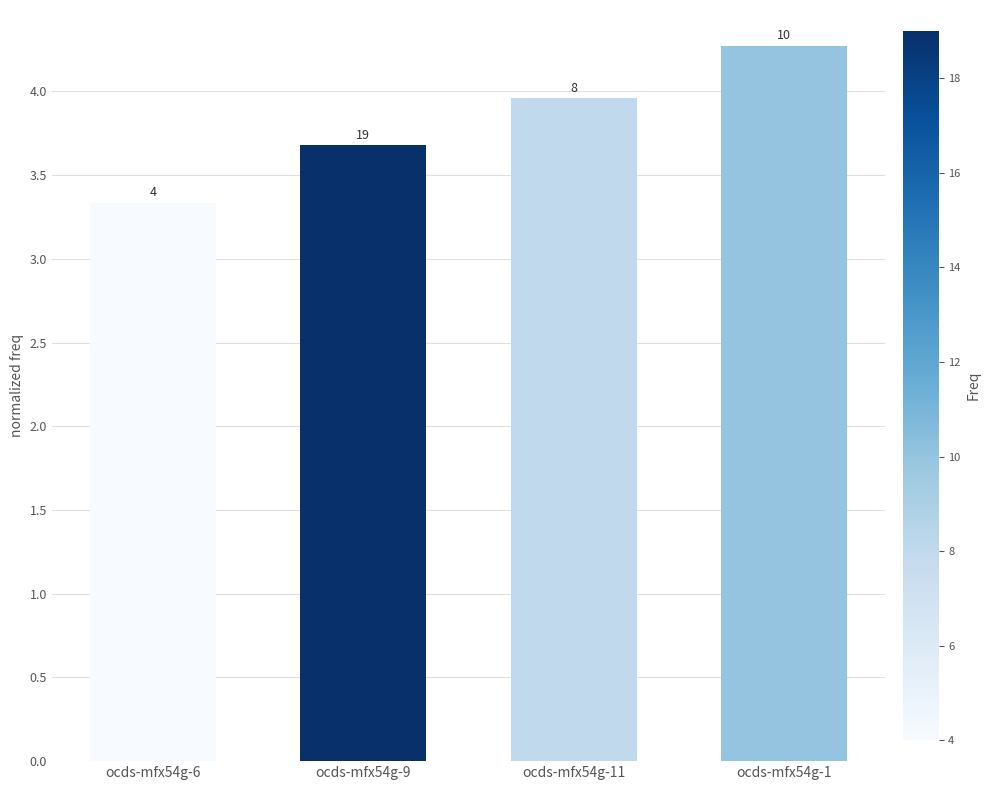

Which label corresponds to the smallest value in the chart?

ocds-mfx54g-6